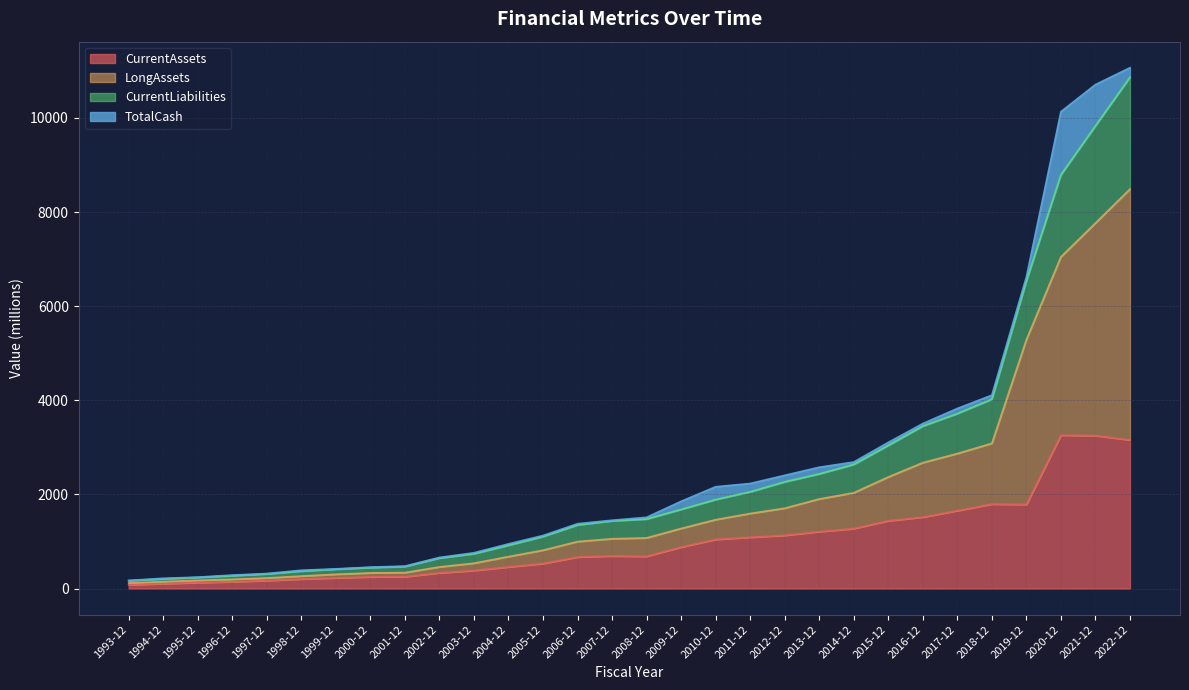

Which has a higher value, 2006-12 or 2008-12?

2008-12